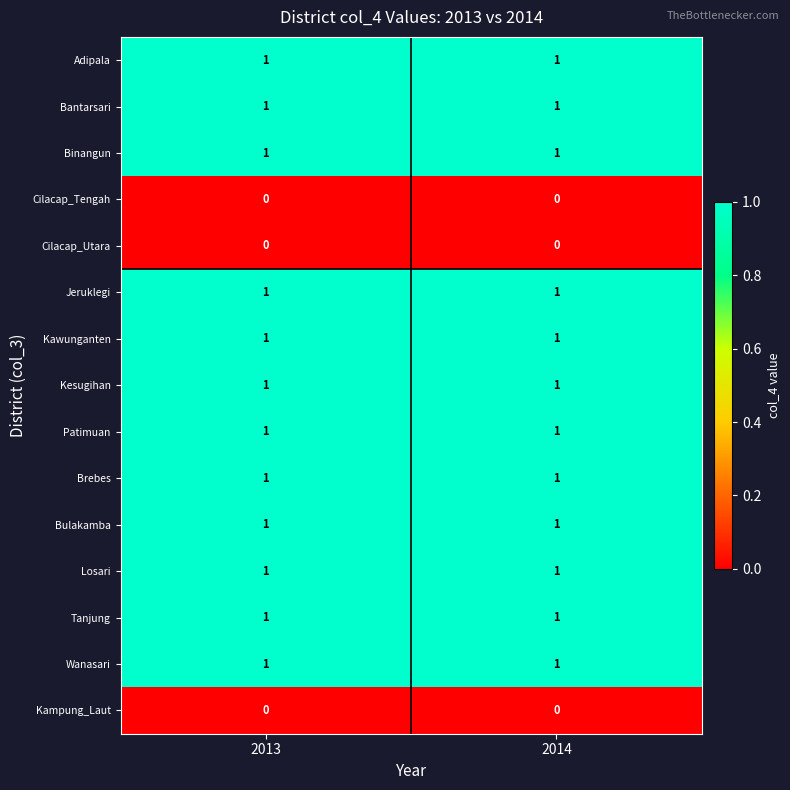

The value of Bantarsari at 2014 is 2. True or false?

False